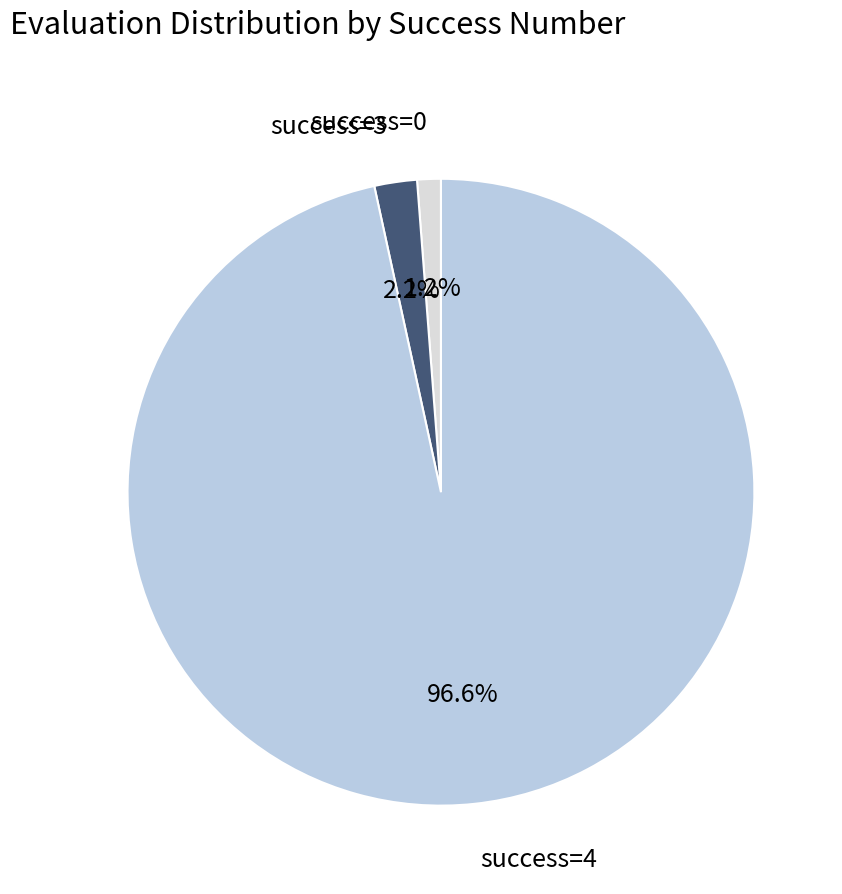

Which has a higher value, success=4 or success=0?

success=4